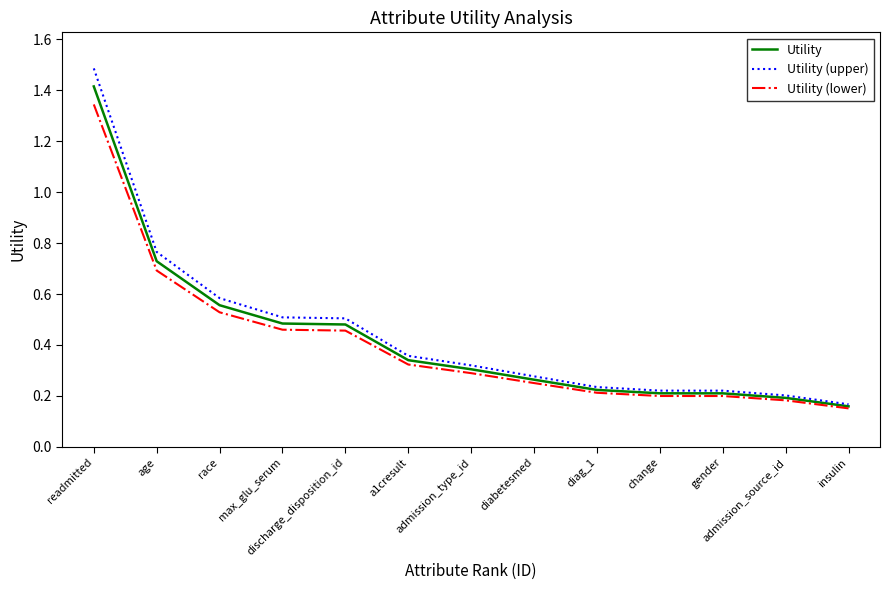

Is it true that Utility equals 0.3 at admission_type_id?

True